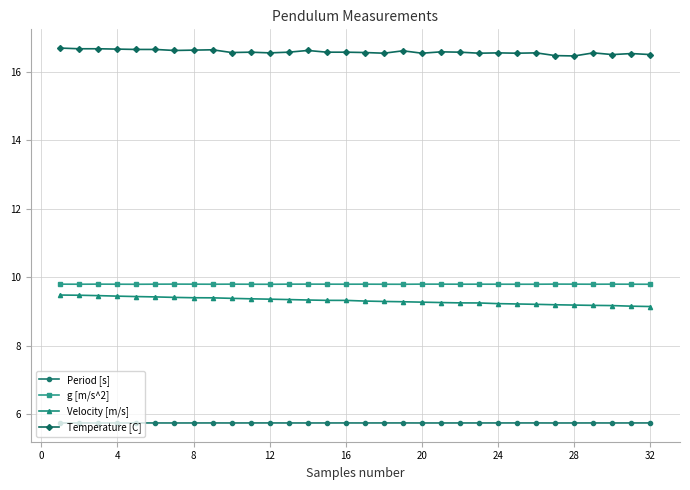

Which series has the largest total across all categories?

Temperature [C]